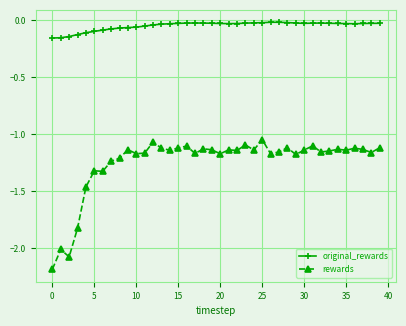

What is the sum of all rewards values?

-49.8